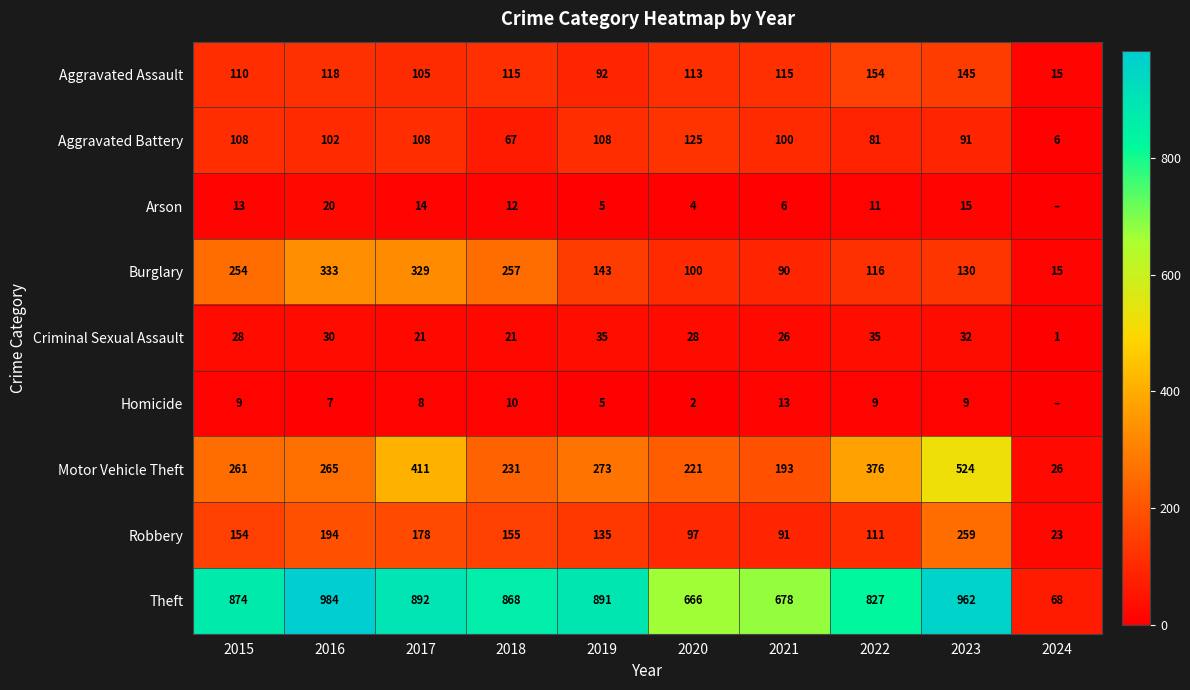

What is the spread (max minus min) of values at 2022?

818